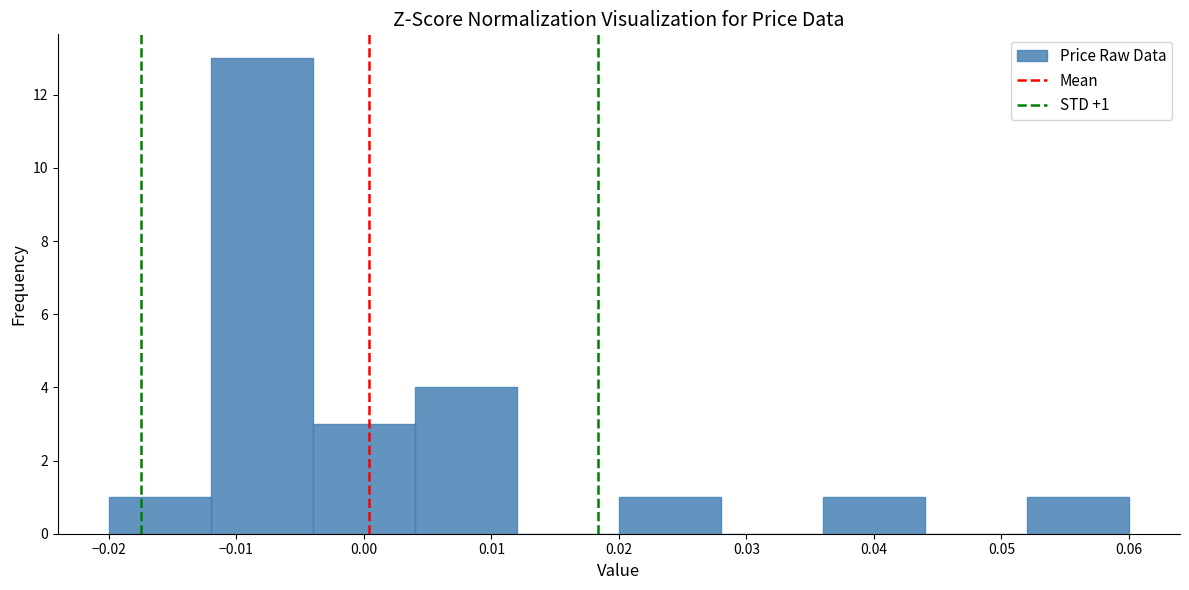

Over which range of the x-axis is the bar tallest?

-0.012 to -0.004